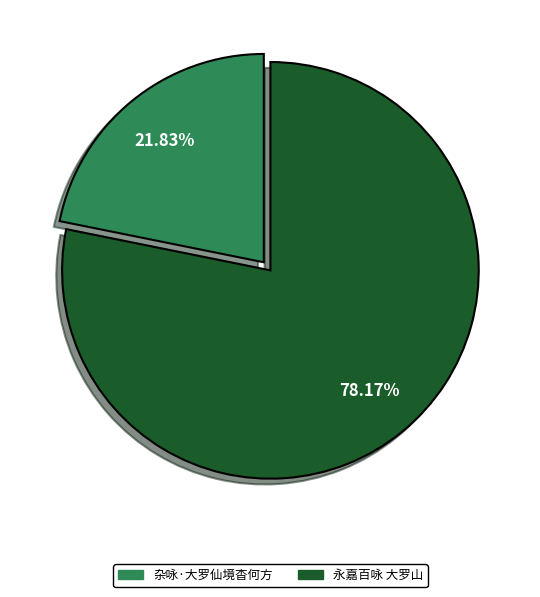

Is 杂咏·大罗仙境杳何方 the majority of the pie?

No